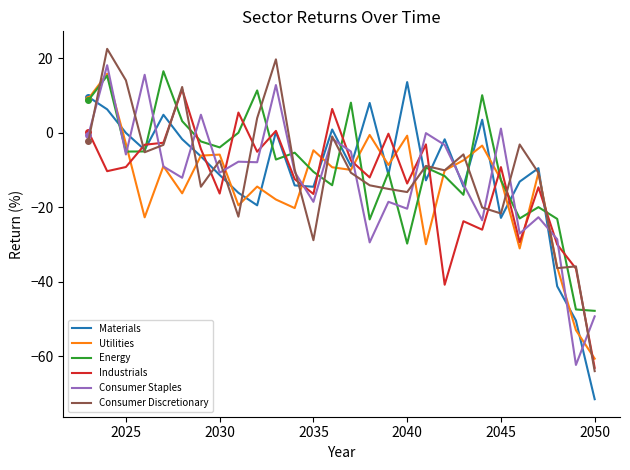

What is the minimum value for Utilities?

-60.7